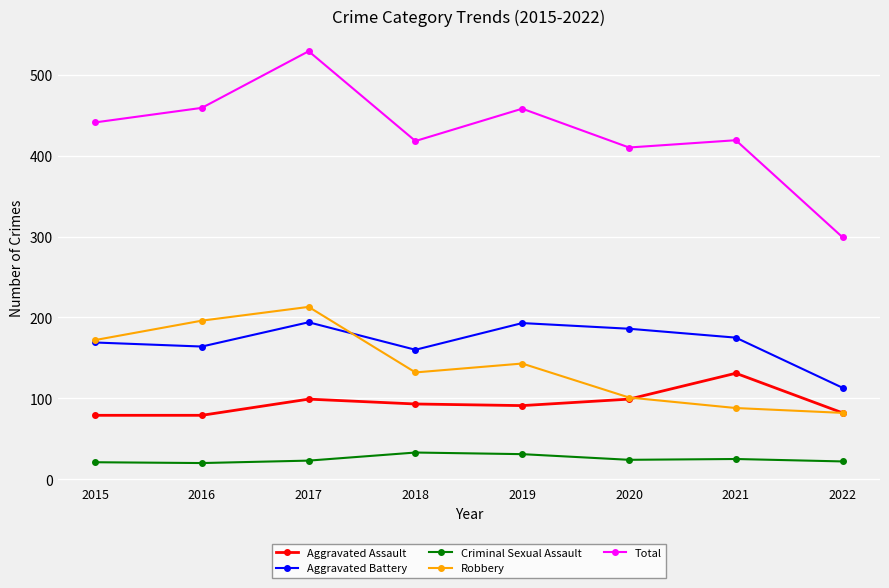

What is the sum of the Robbery values at 2015 and 2020?

273